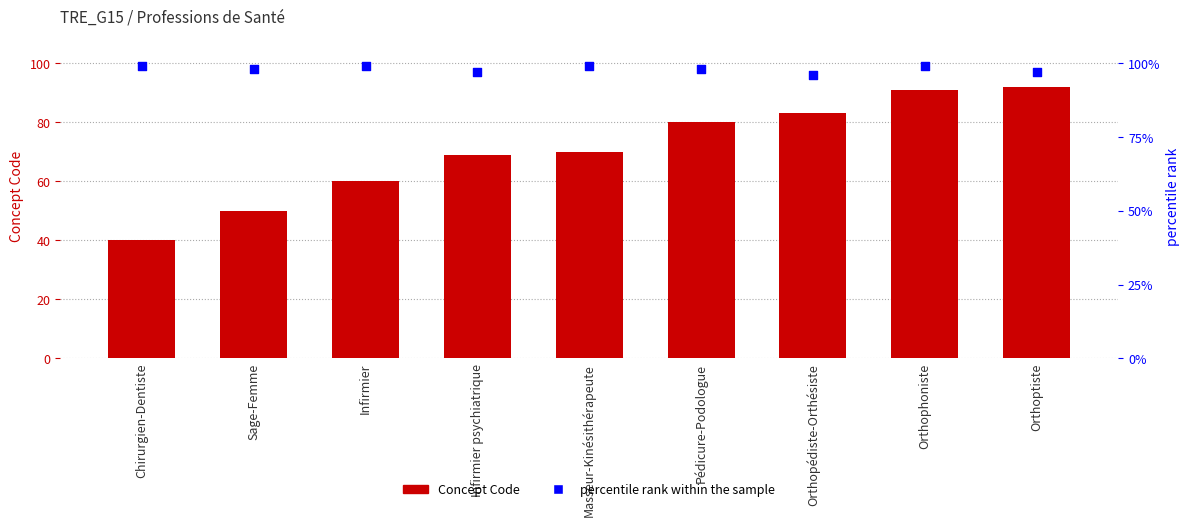

What are all the series names shown in the legend?

Concept Code, percentile rank within the sample